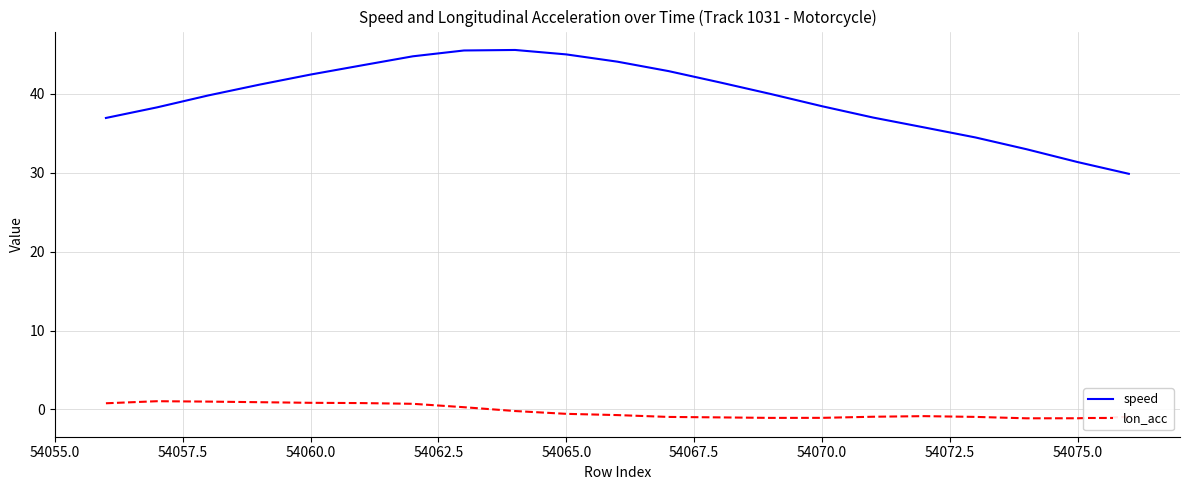

True or false: speed and lon_acc cross at least once.

False